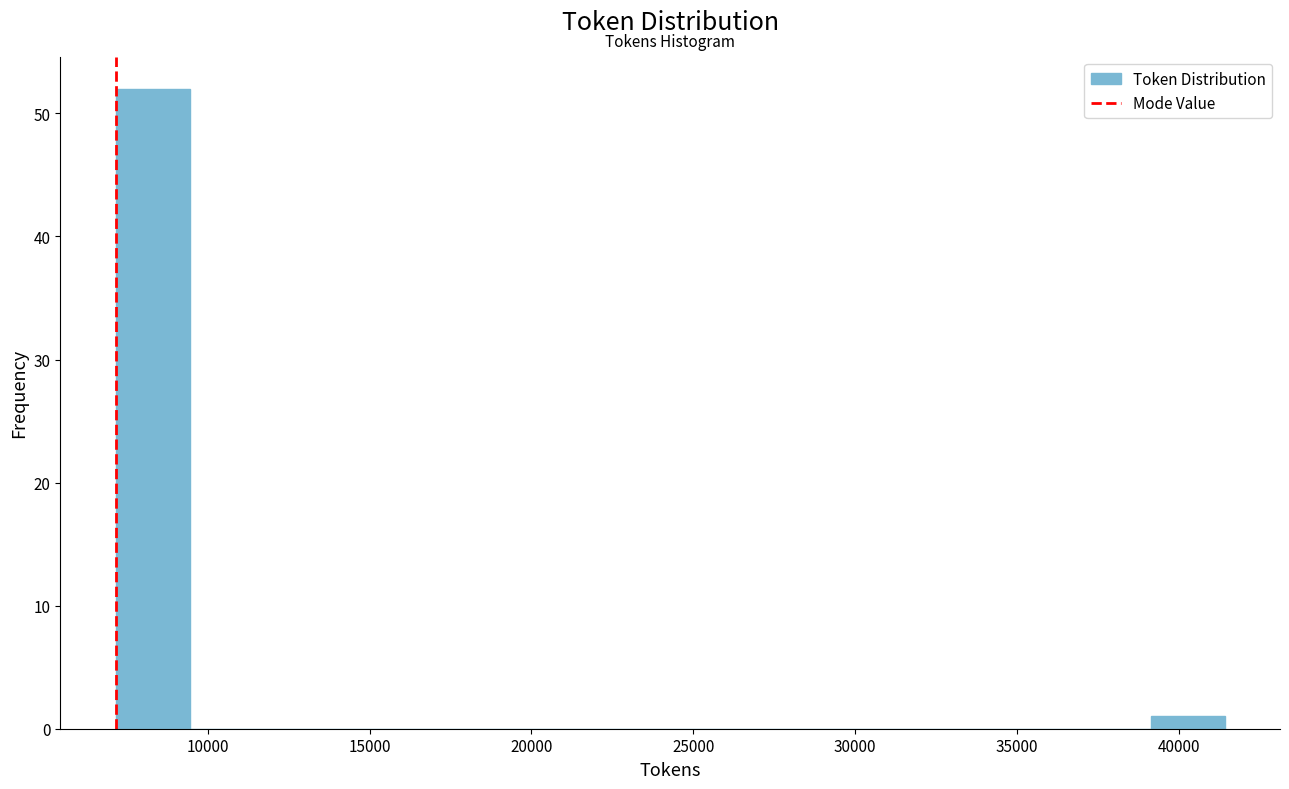

Which range on the x-axis has the tallest bar?

7000 to 9500